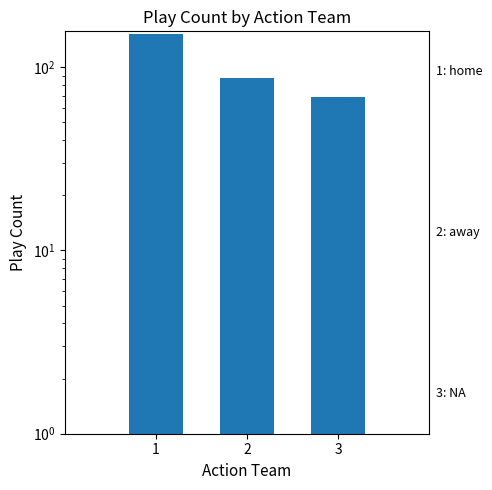

List the labels in order of value, largest first.

1, 2, 3